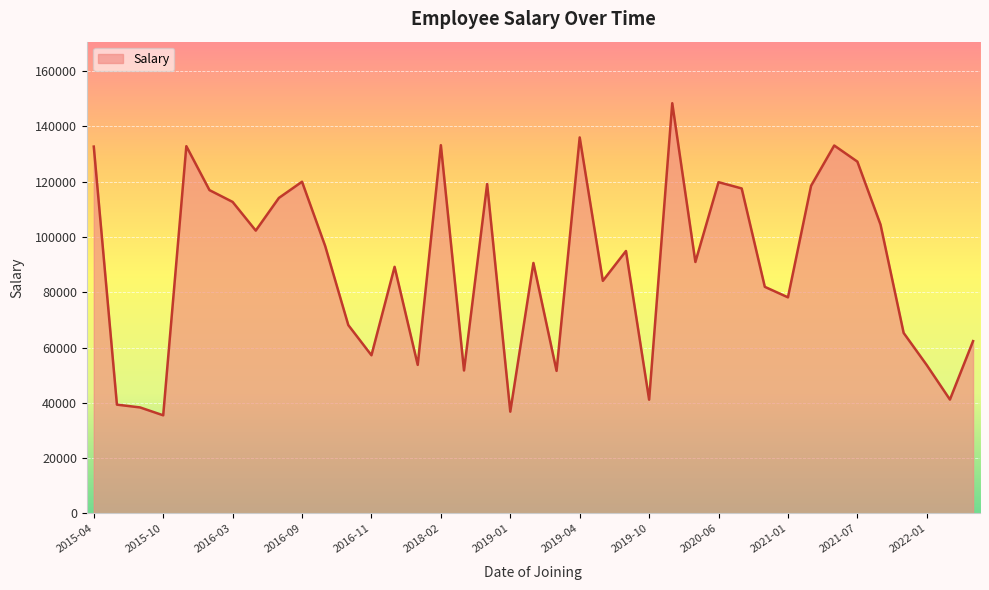

What is the greatest value displayed?

148324